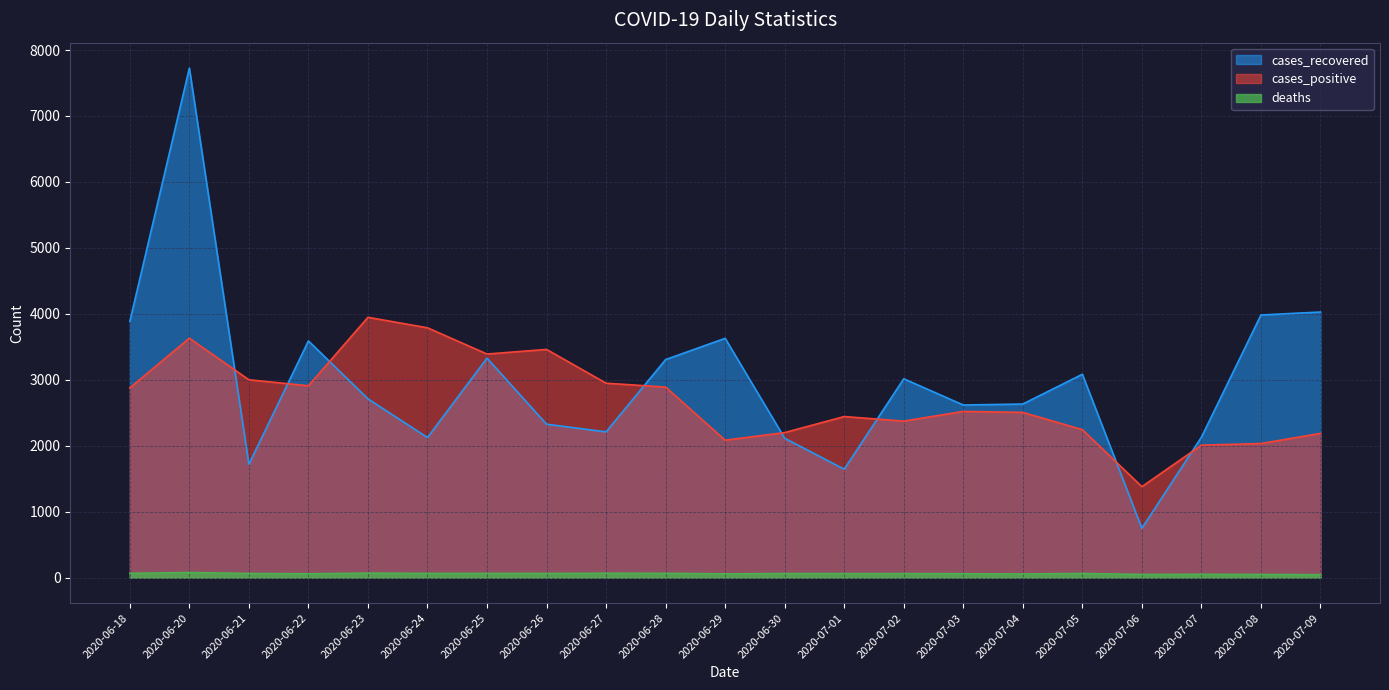

What is the sum of the cases_positive values at 2020-06-29 and 2020-06-27?

5032